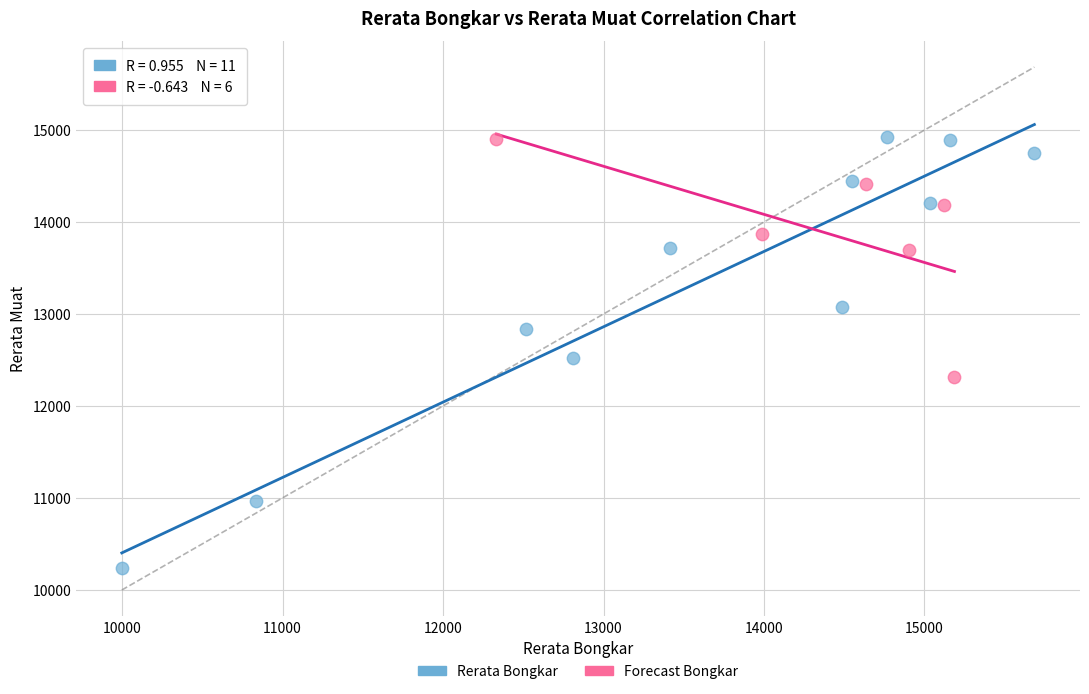

Which series has the widest spread of Y values?

Rerata Bongkar